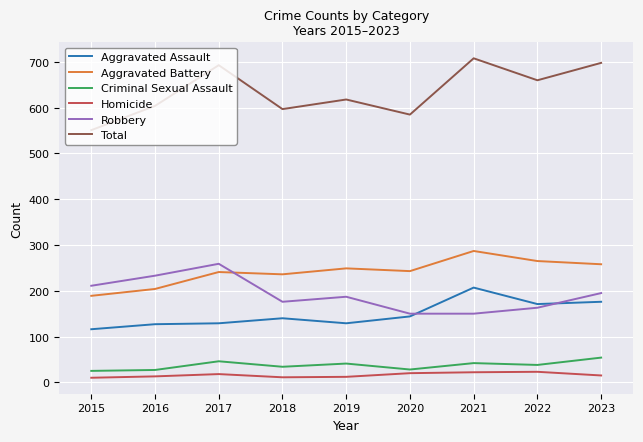

Is the value of Aggravated Battery at 2021 greater than the value of Aggravated Assault at 2019?

Yes